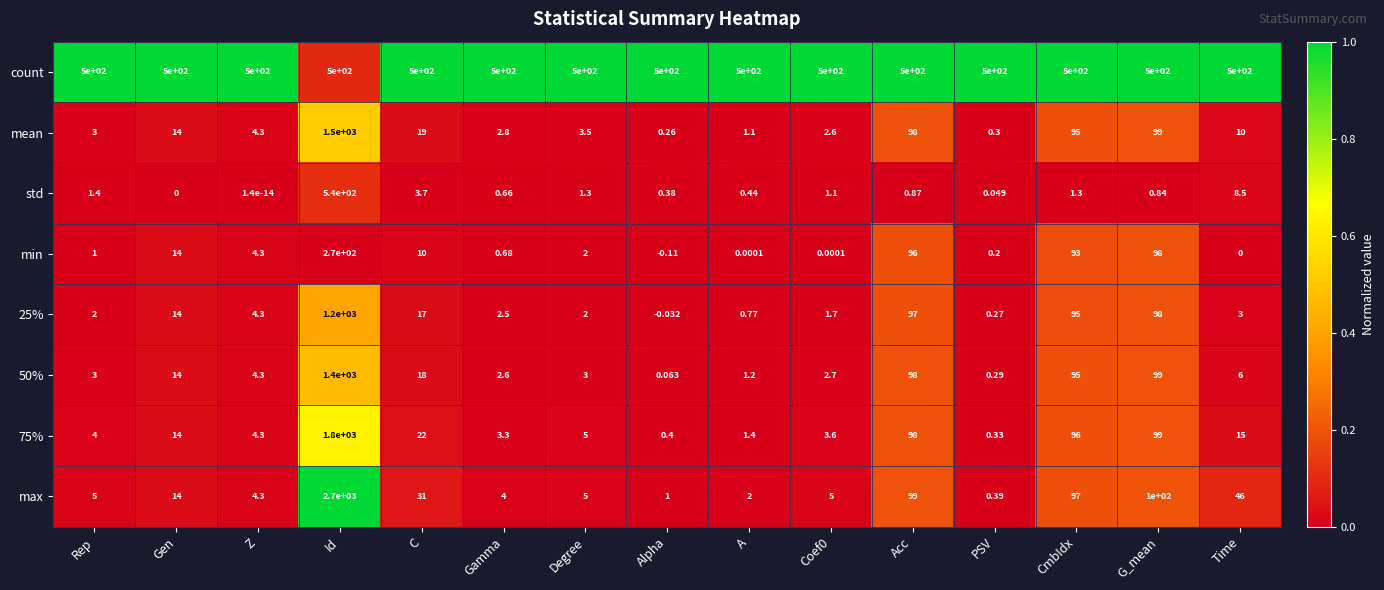

At which label does mean reach its minimum?

Alpha